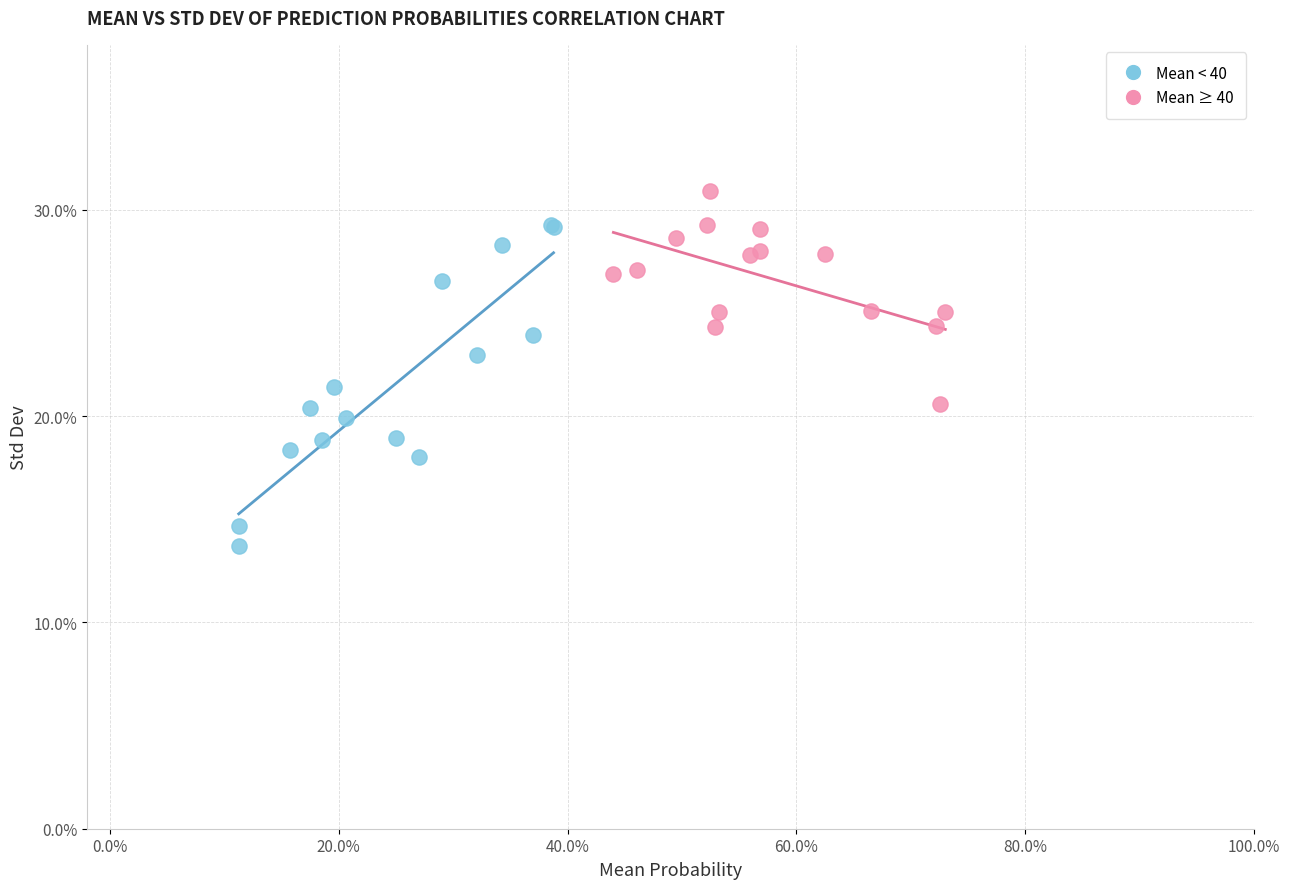

Which series contains the lowest Y value?

Mean < 40